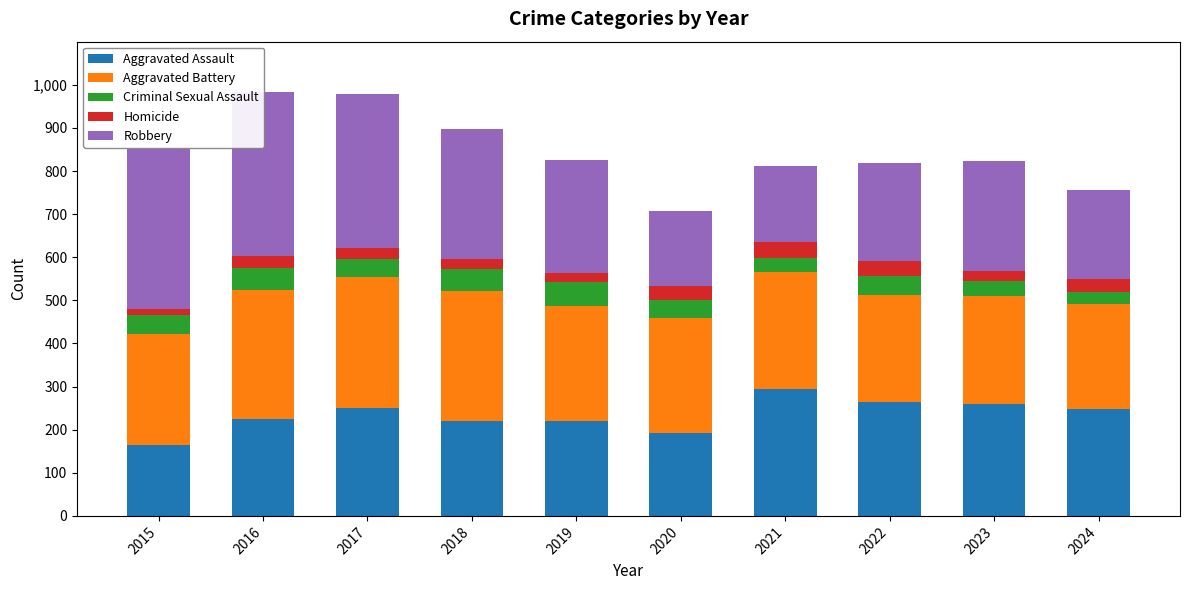

What is the spread (max minus min) of values at 2021?

262